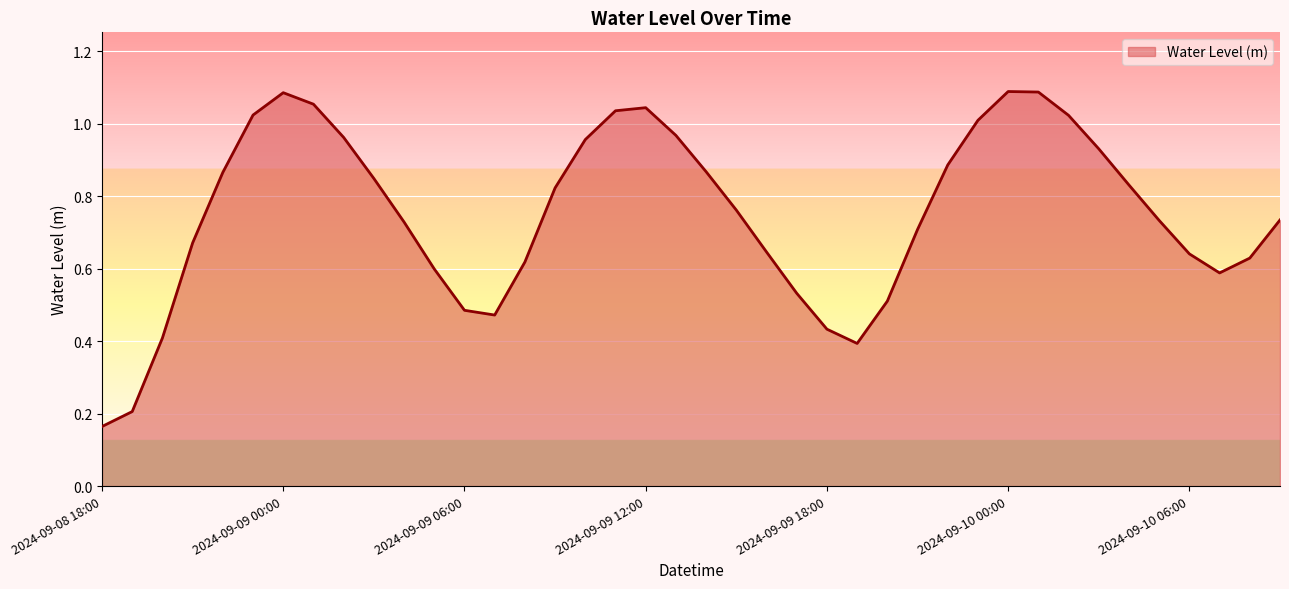

List the labels in order of value, largest first.

2024-09-10 00:00, 2024-09-10 01:00, 2024-09-09 00:00, 2024-09-09 01:00, 2024-09-09 12:00, 2024-09-09 11:00, 2024-09-08 23:00, 2024-09-10 02:00, 2024-09-09 23:00, 2024-09-09 13:00, 2024-09-09 02:00, 2024-09-09 10:00, 2024-09-10 03:00, 2024-09-09 22:00, 2024-09-09 14:00, 2024-09-08 22:00, 2024-09-09 03:00, 2024-09-10 04:00, 2024-09-09 09:00, 2024-09-09 15:00, 2024-09-10 09:00, 2024-09-10 05:00, 2024-09-09 04:00, 2024-09-09 21:00, 2024-09-08 21:00, 2024-09-09 16:00, 2024-09-10 06:00, 2024-09-10 08:00, 2024-09-09 08:00, 2024-09-09 05:00, 2024-09-10 07:00, 2024-09-09 17:00, 2024-09-09 20:00, 2024-09-09 06:00, 2024-09-09 07:00, 2024-09-09 18:00, 2024-09-08 20:00, 2024-09-09 19:00, 2024-09-08 19:00, 2024-09-08 18:00